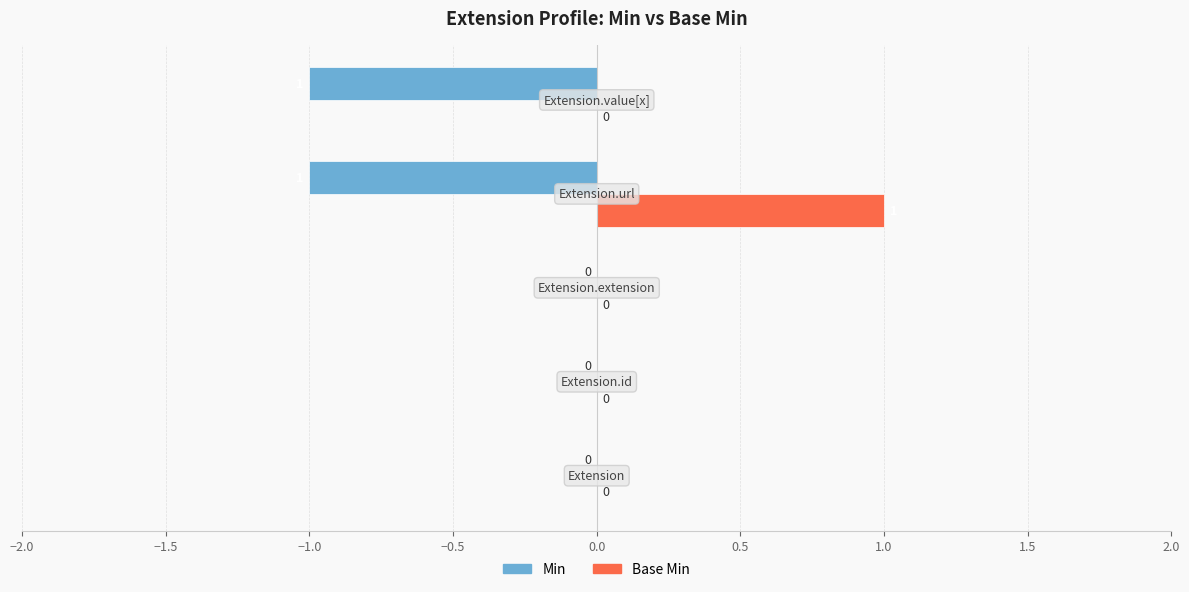

How many Min values are between -1 and 0?

5